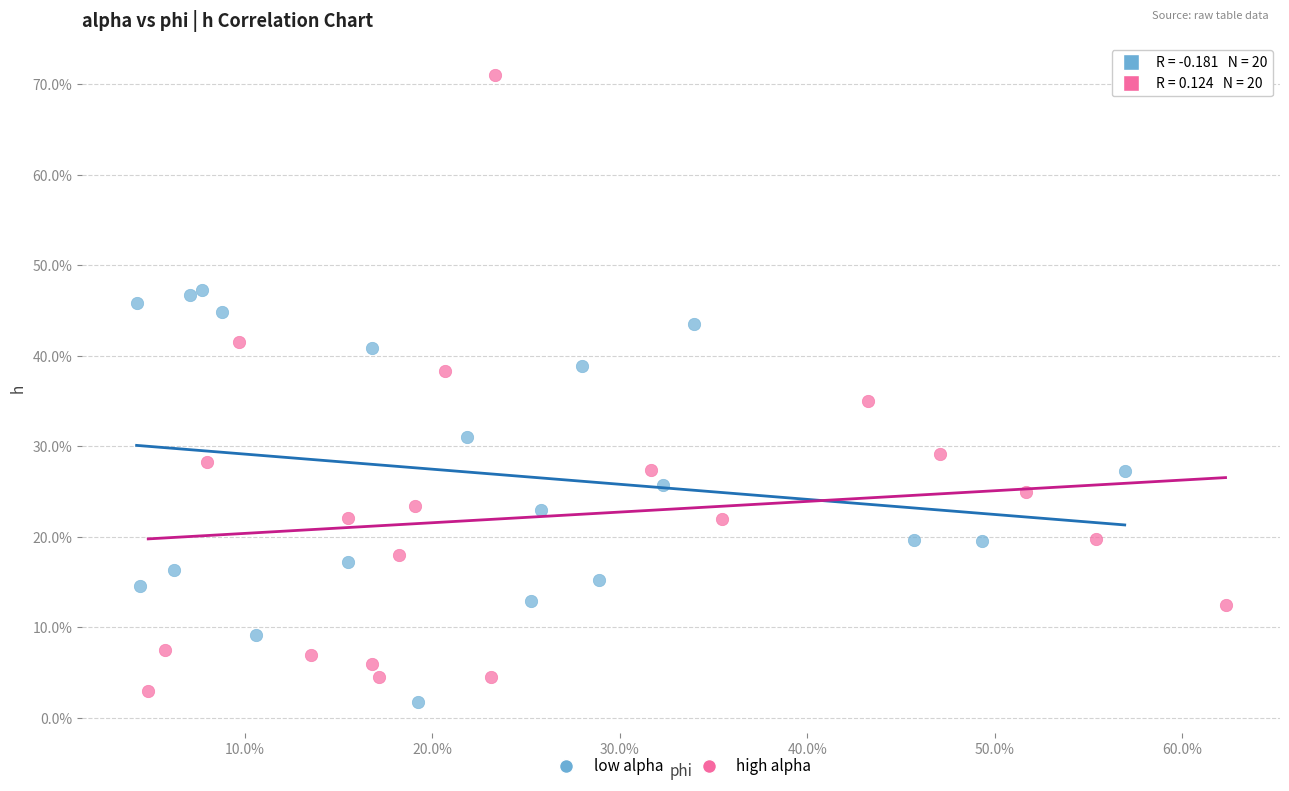

Which series reaches the minimum Y coordinate?

low alpha